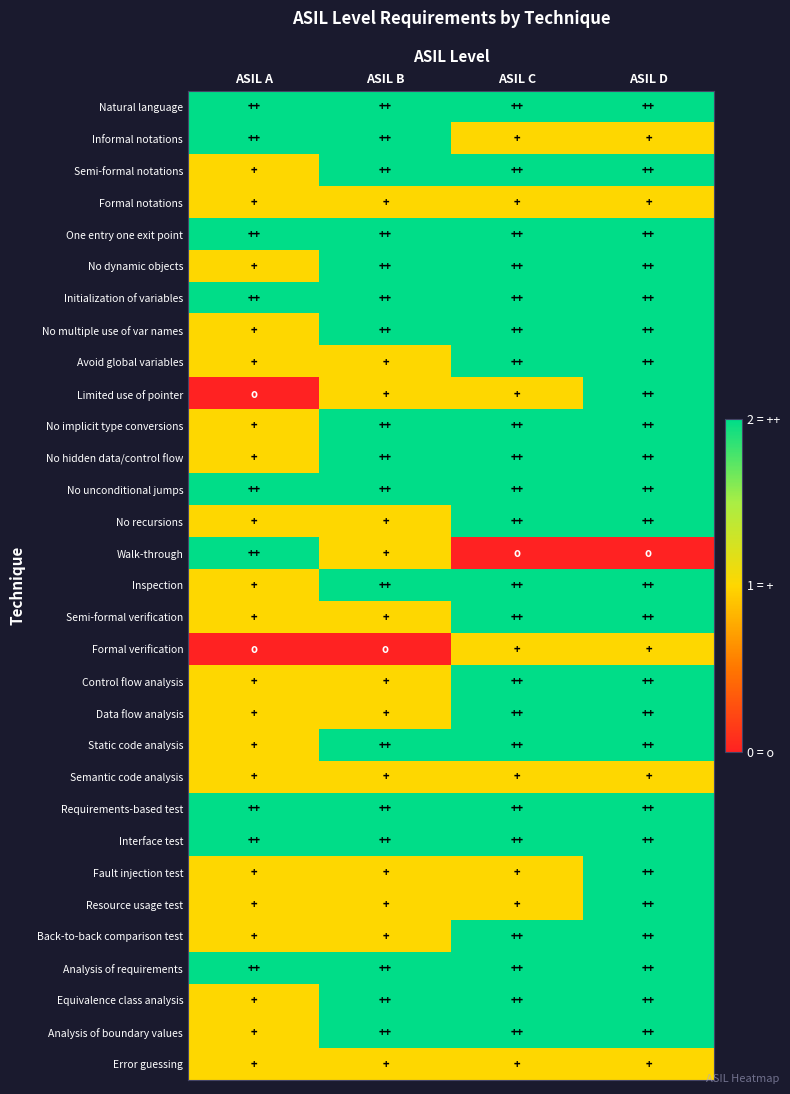

At which category does the chart reach its minimum across all series?

ASIL A